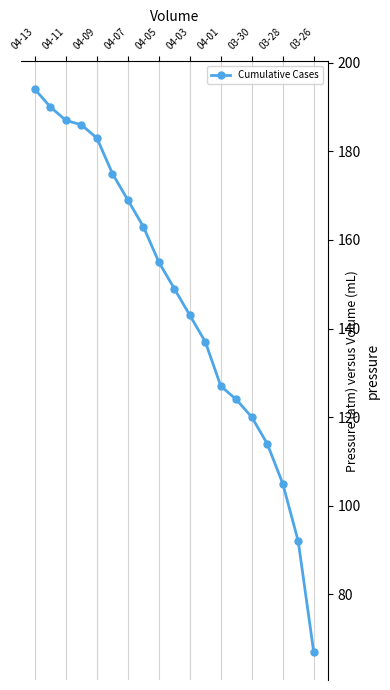

Is this an area chart (filled region under the line)?

No